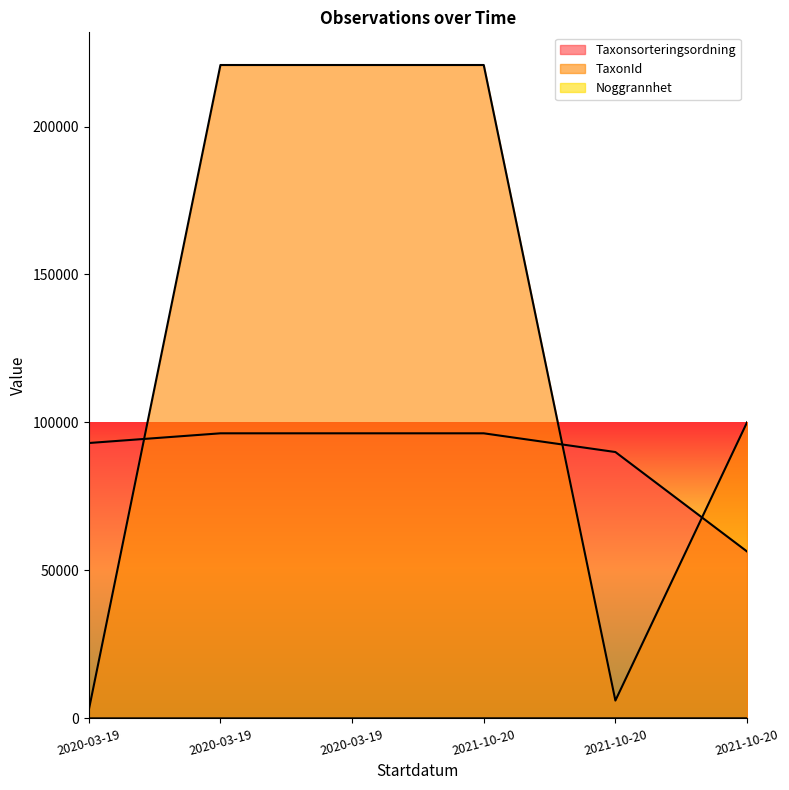

Does the chart have visible grid lines?

No